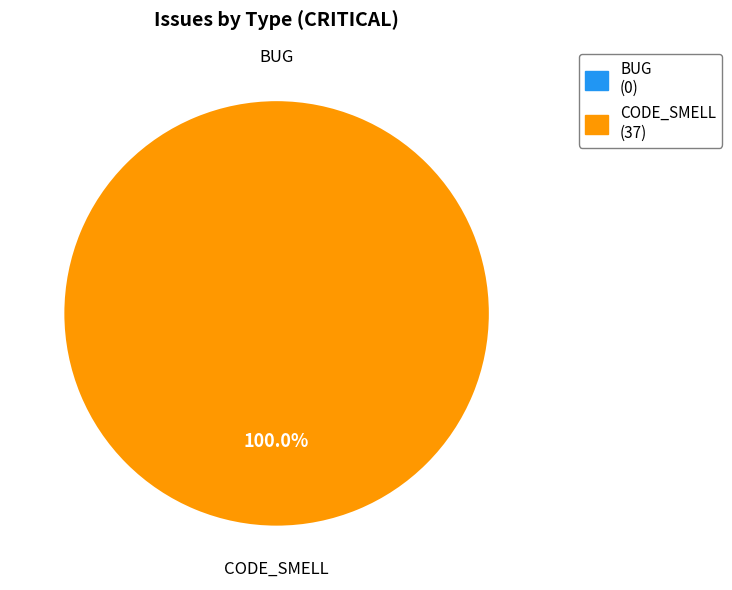

To the nearest percent, what is the average slice percentage?

50%